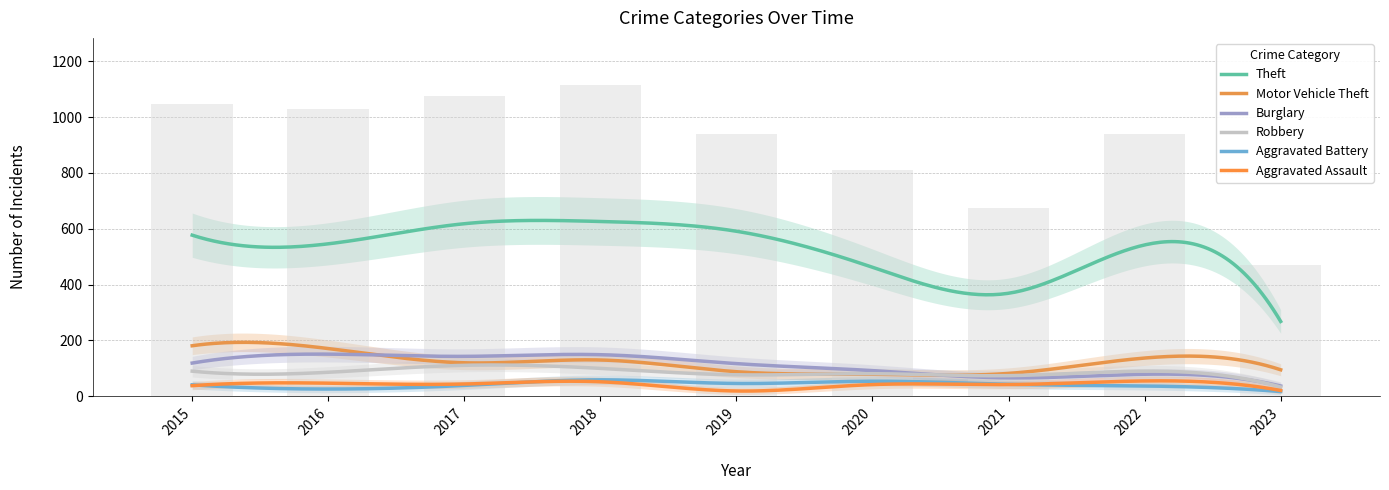

What is the difference between the highest and lowest values at 2023?

251